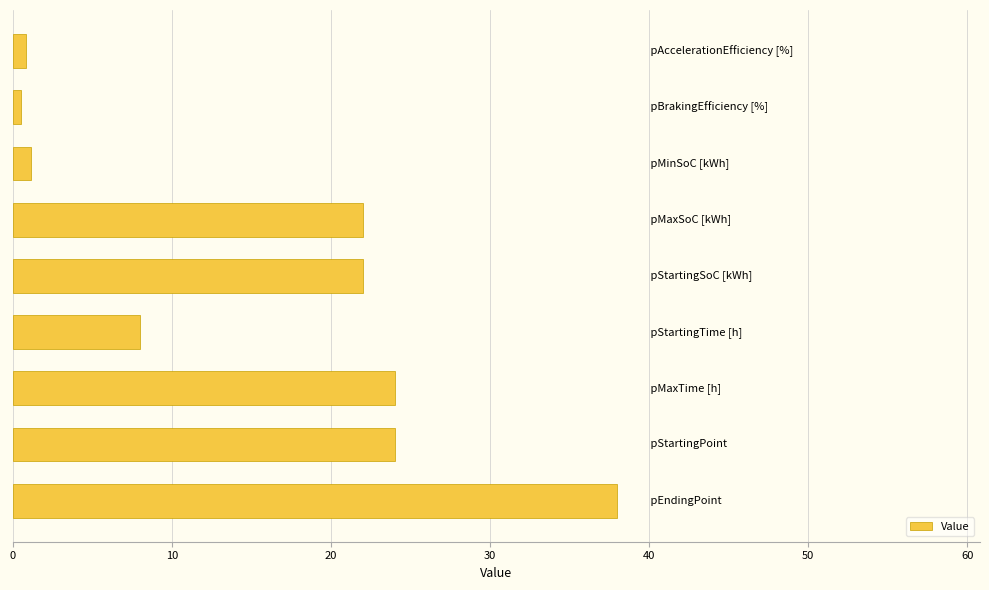

What is the maximum value shown in the chart?

38.0